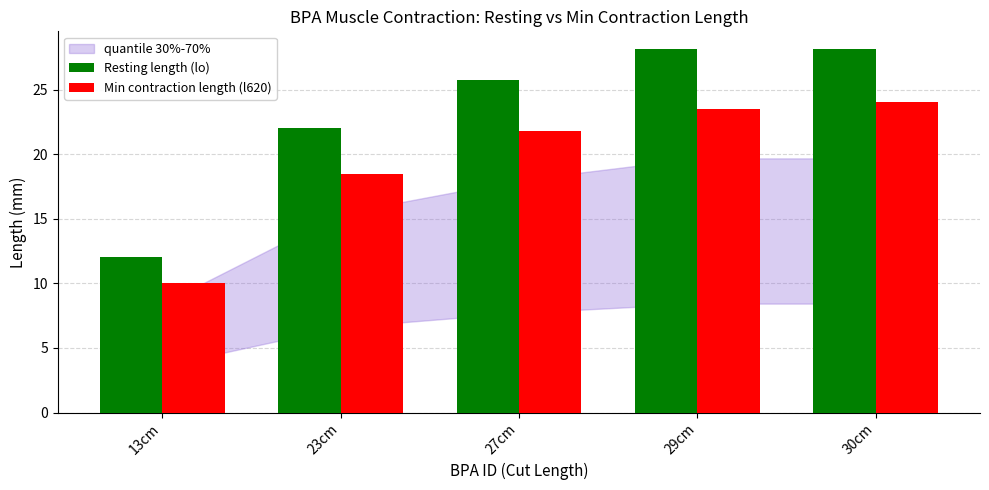

How many bars are there in each group?

2